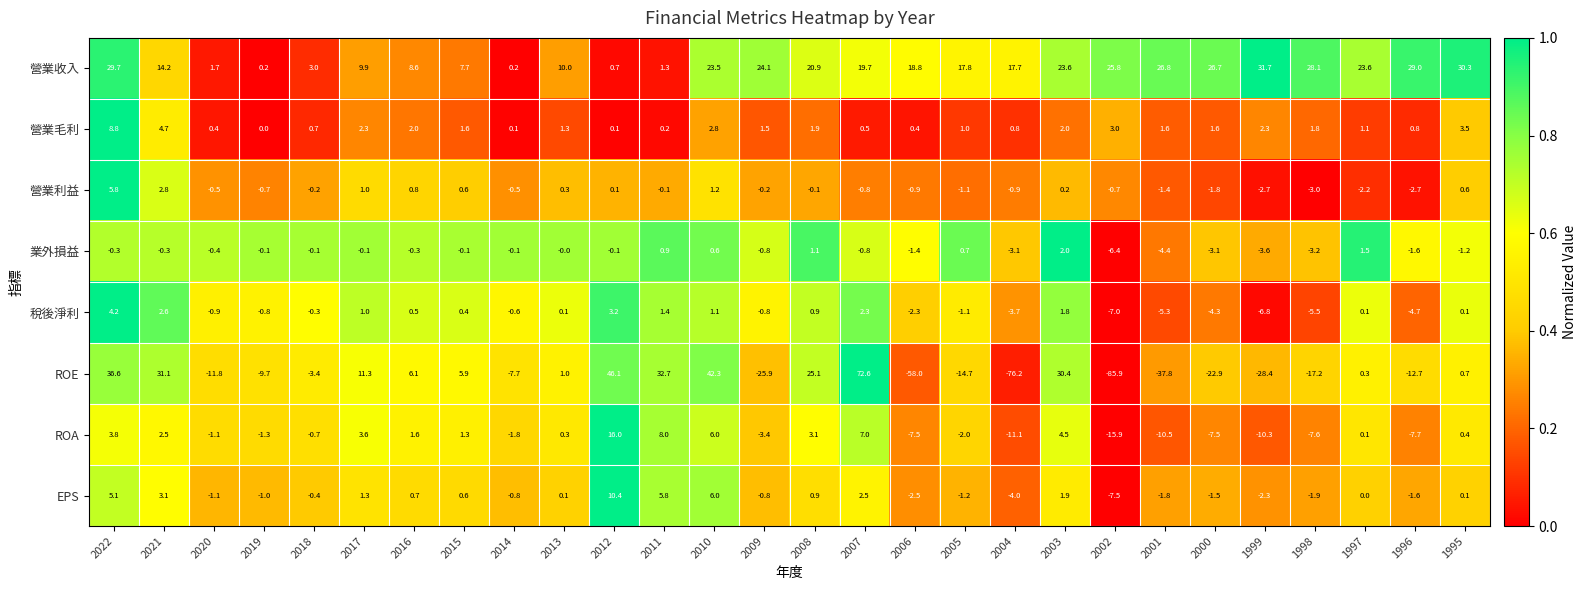

What is the total value across all series at 2001?

-32.8